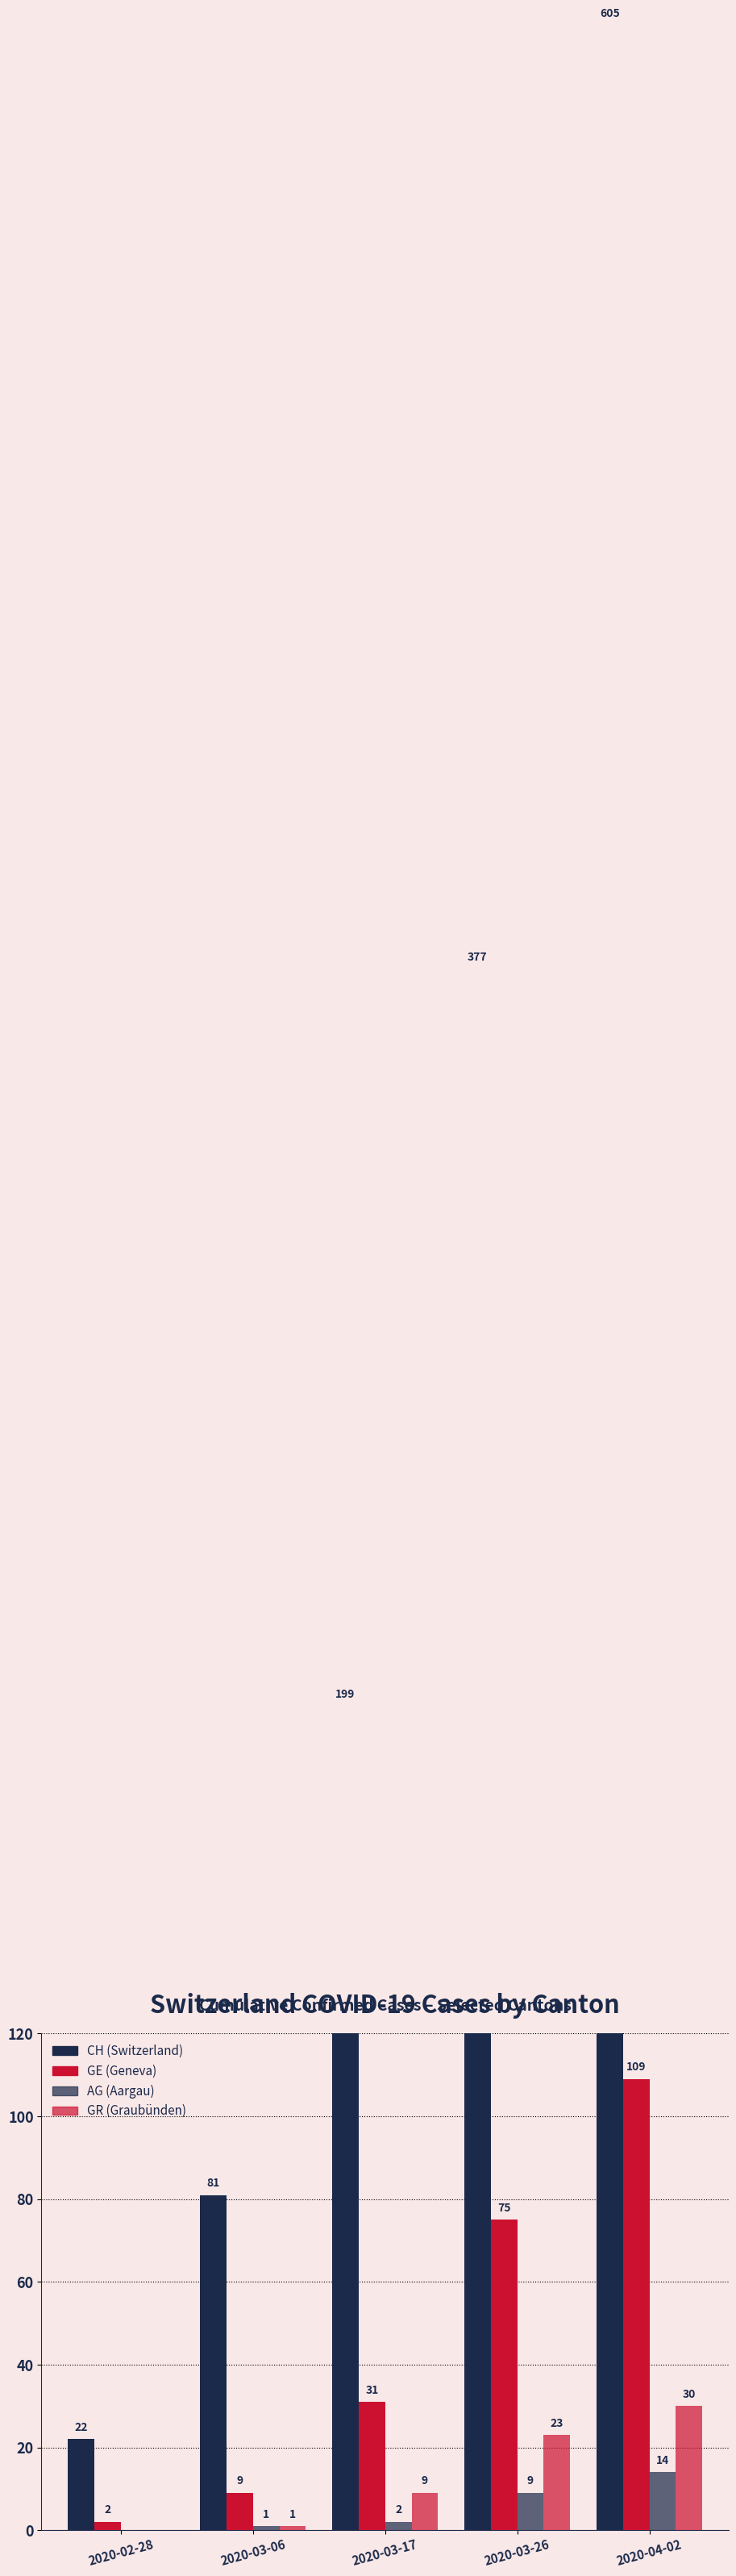

What is the difference between the maximum and minimum values in the GE series?

107